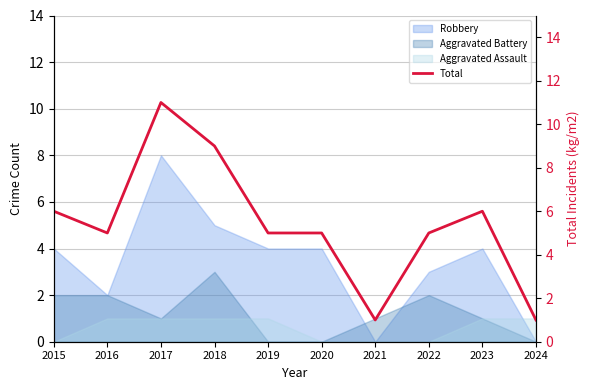

Reading right to left, transcribe all the data shown in this chart.

1	6	5	1	5	5	9	11	5	6